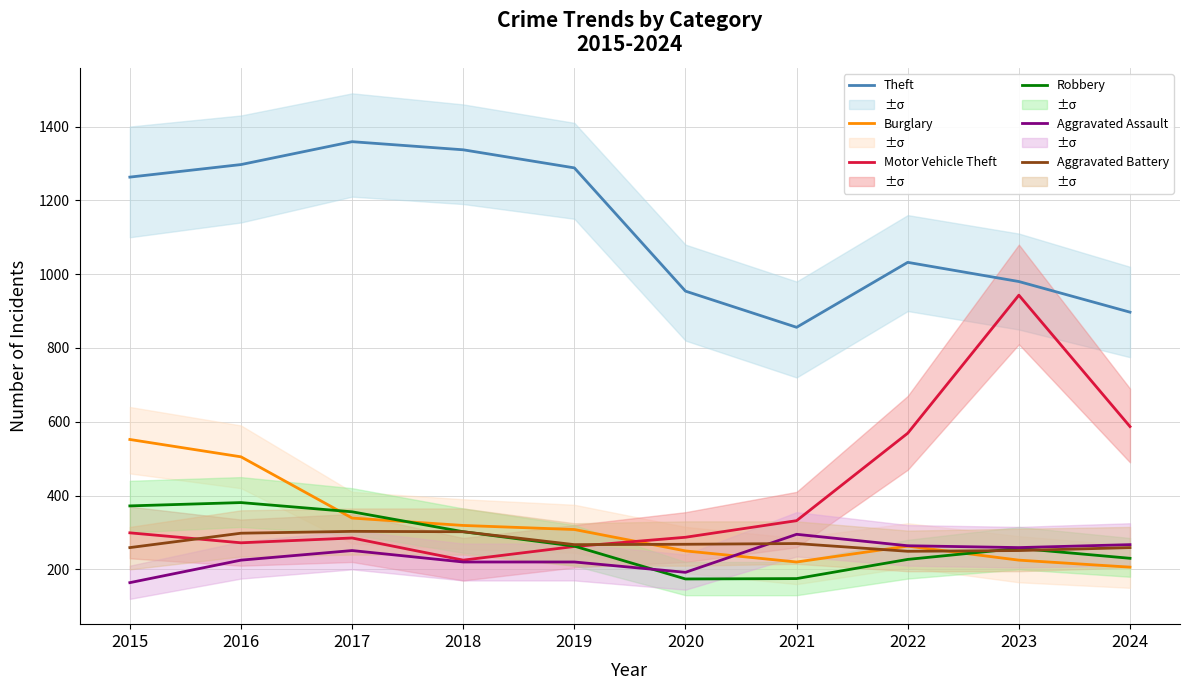

What is the spread (max minus min) of values at 2019?

1068